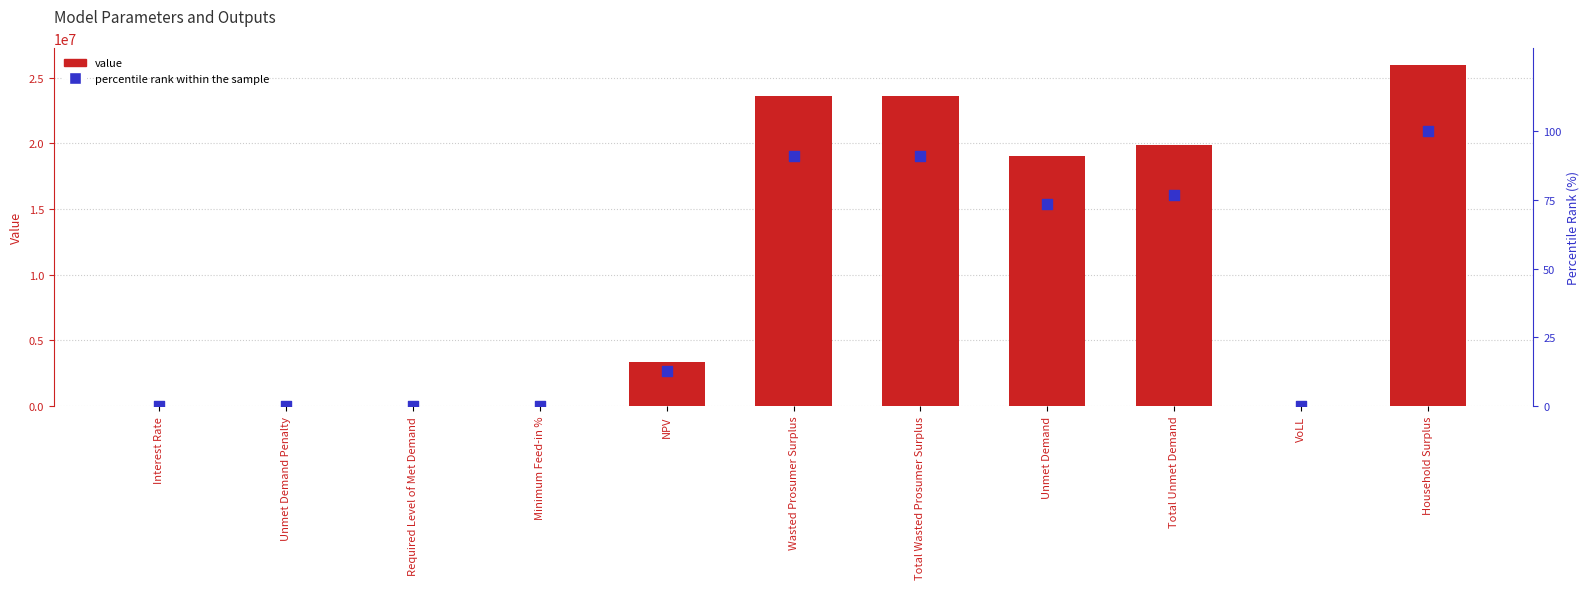

At which category is the sum across all series the highest?

Household Surplus